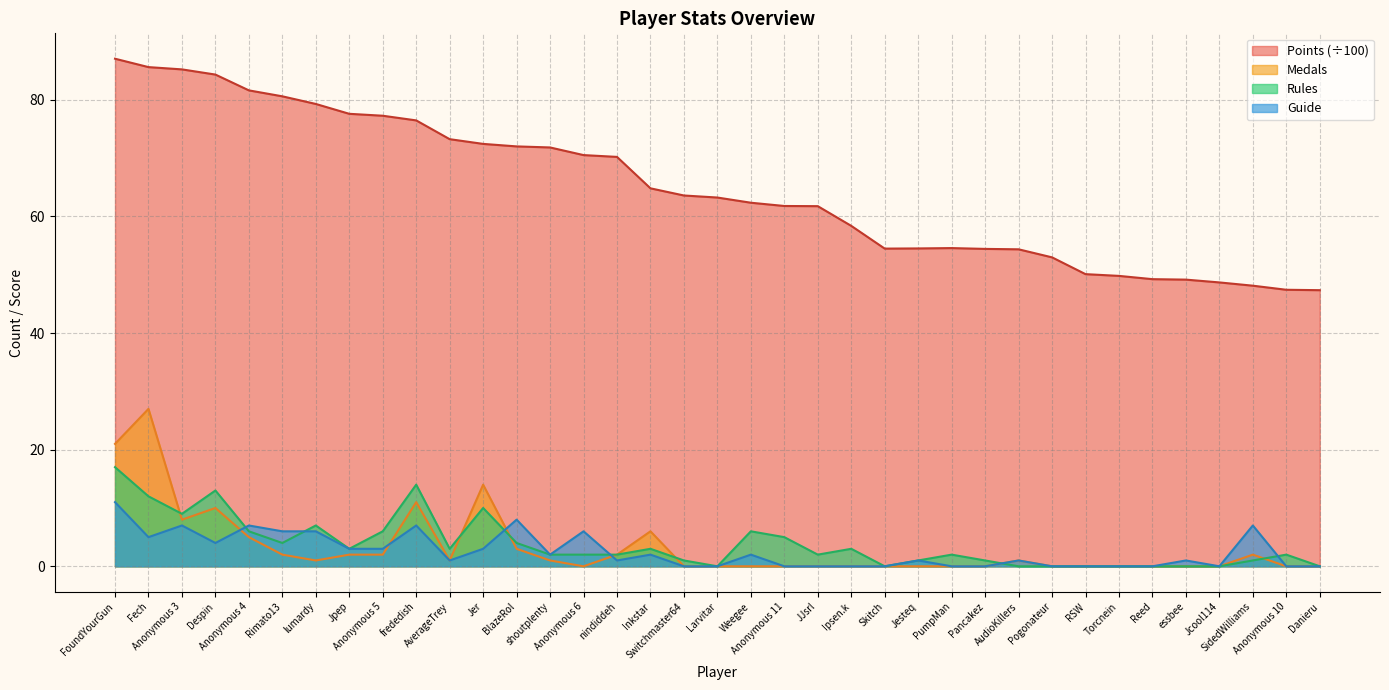

Rank the series at RSW from highest to lowest value.

Points, Medals, Rules, Guide